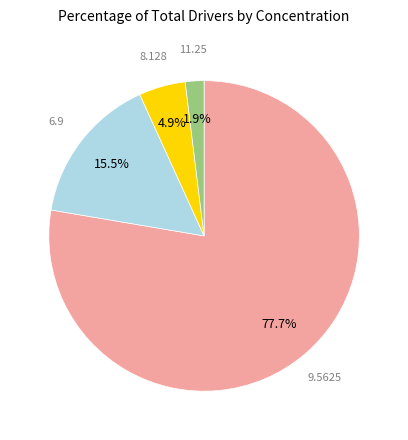

Is there any slice that represents more than half of the pie?

Yes